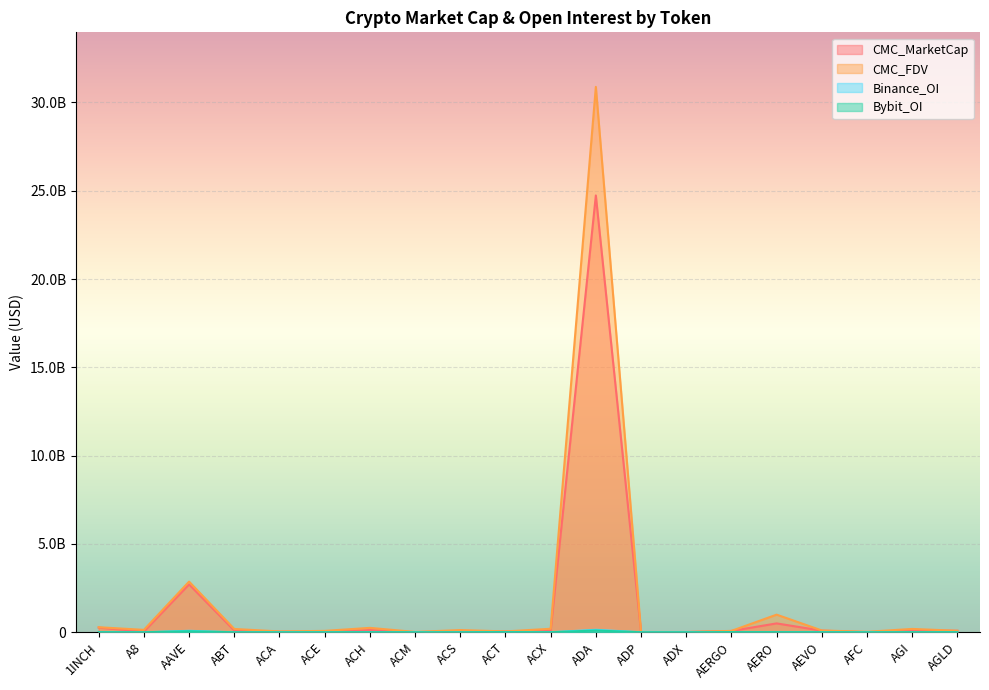

What is the sum of the CMC_MarketCap values at 1INCH and ACE?

294017265